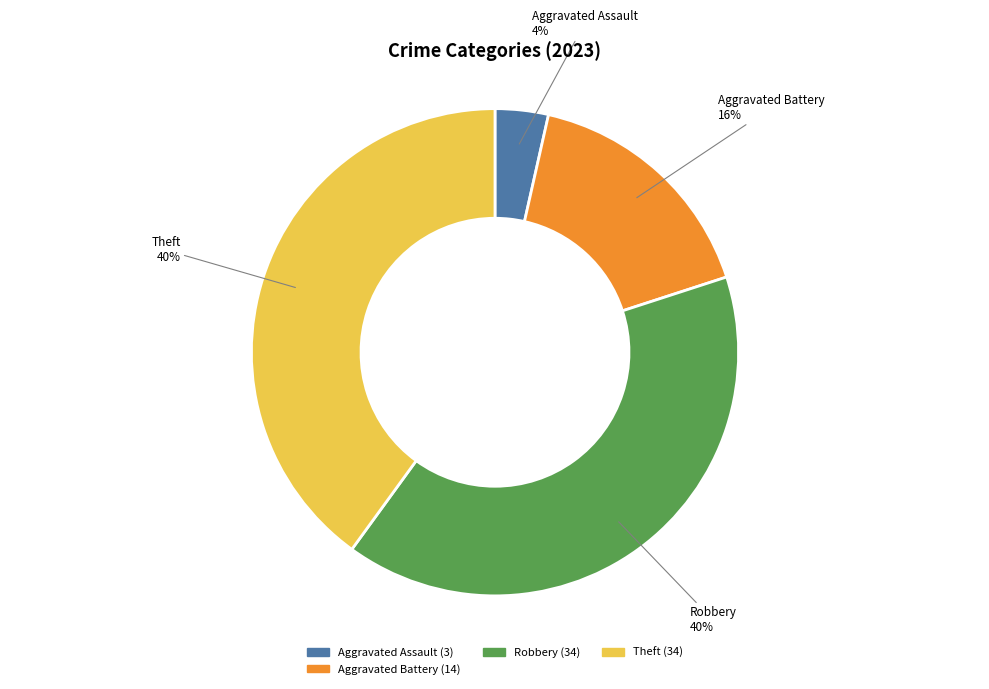

Count the number of slices in the pie.

4